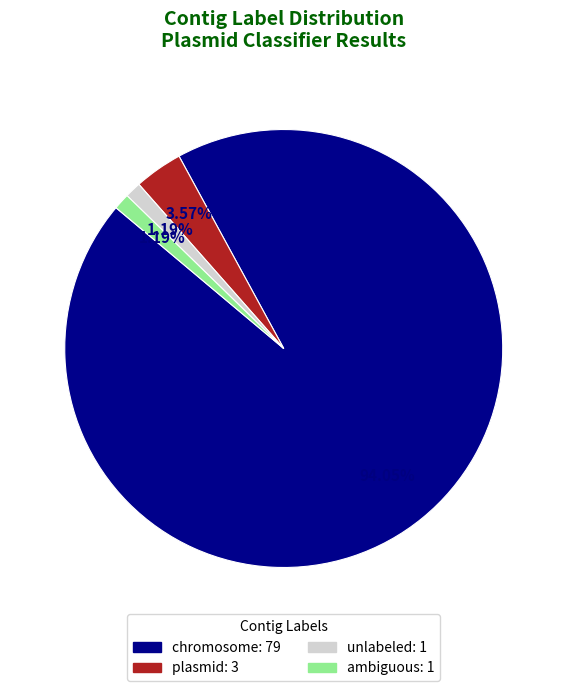

What percentage is the plasmid slice, to the nearest percent?

4%